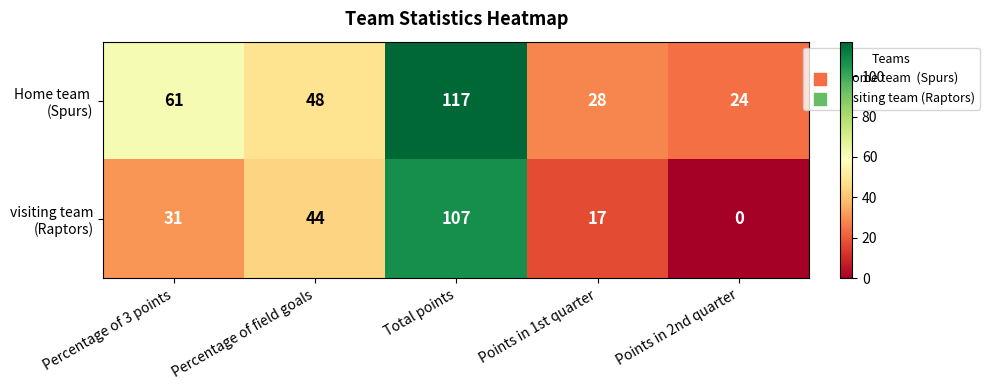

What is the spread (max minus min) of values at Points in 1st quarter?

11